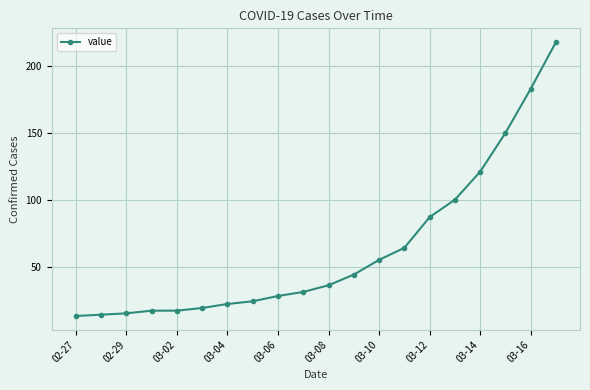

What is the maximum value shown in the chart?

218